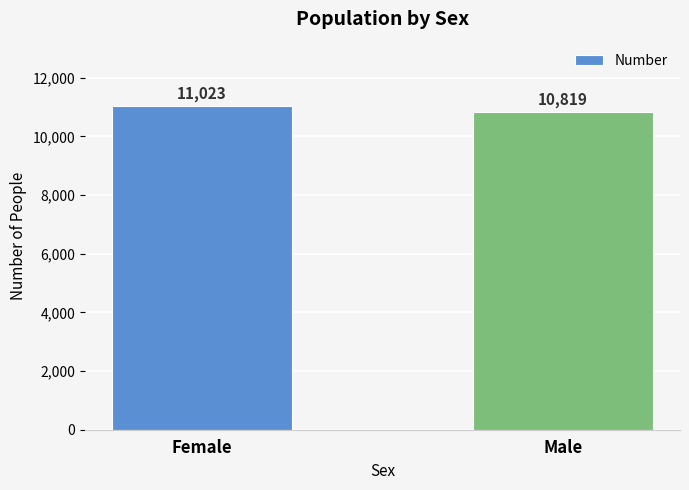

The value at Female is 11023. True or false?

True